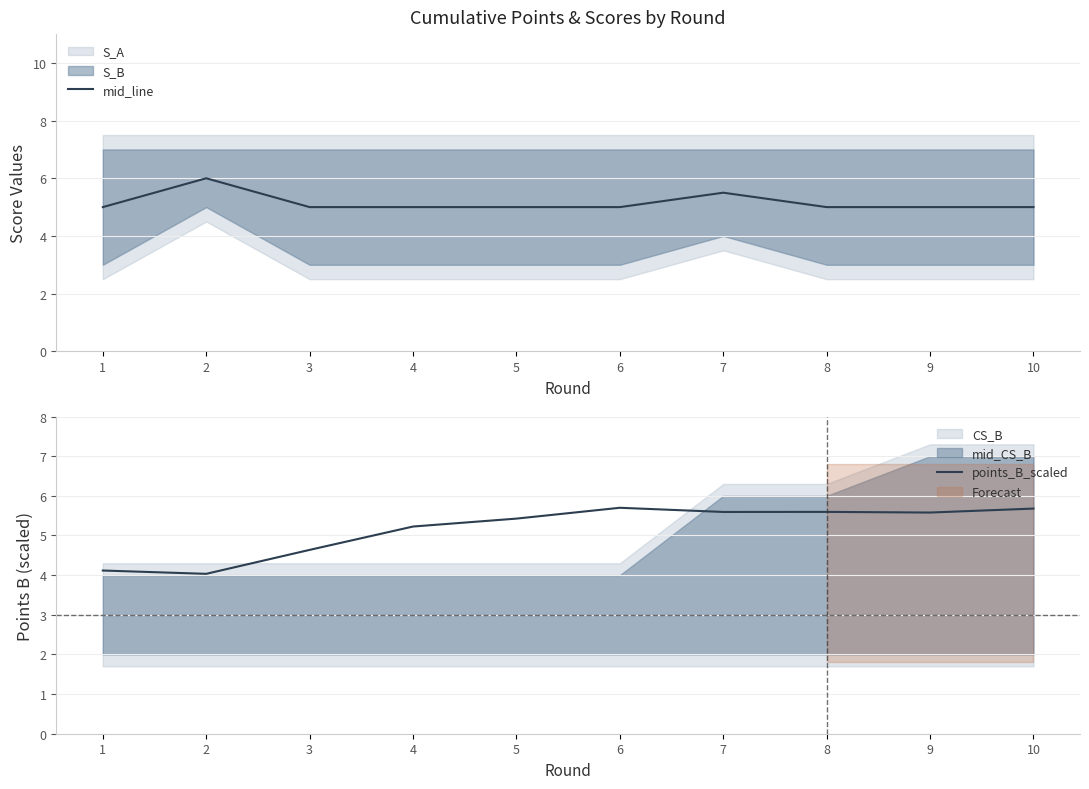

What is the greatest value displayed?

6.0